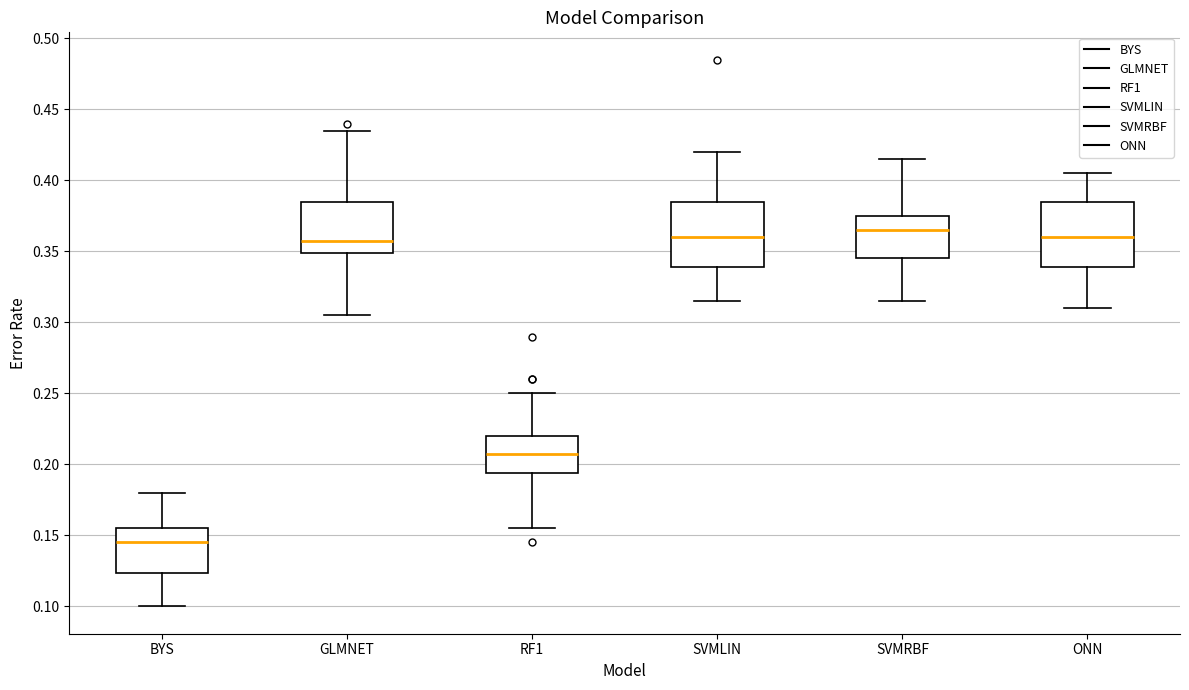

Which box's median line is the lowest?

BYS